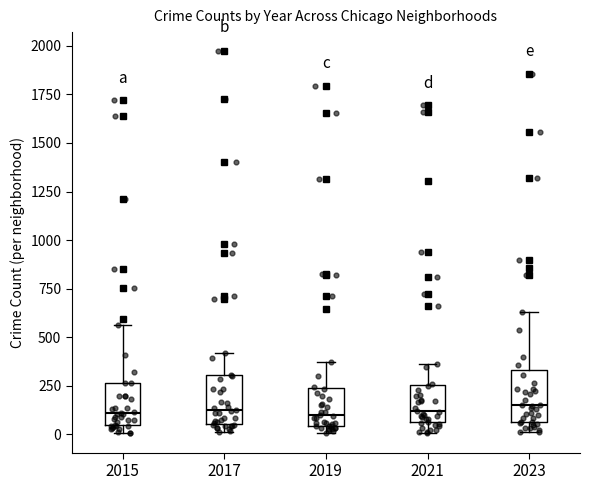

Reading left to right, read every box against the y-axis: the position of its median line, the range the box covers, and the ends of its whiskers. The values are not printed on the chart, so give them approximately, as read against the axis.

2015: median 100, box 50 to 250, whiskers 0 to 550
2017: median 150, box 50 to 300, whiskers 0 to 400
2019: median 100, box 50 to 250, whiskers 0 to 400
2021: median 100, box 50 to 250, whiskers 0 to 350
2023: median 150, box 50 to 350, whiskers 0 to 650